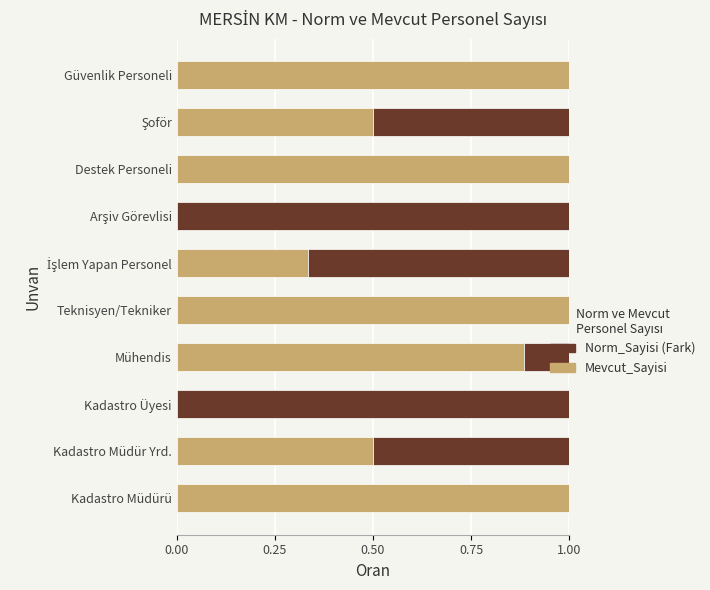

Which series has the widest spread of values?

Mevcut_Sayisi